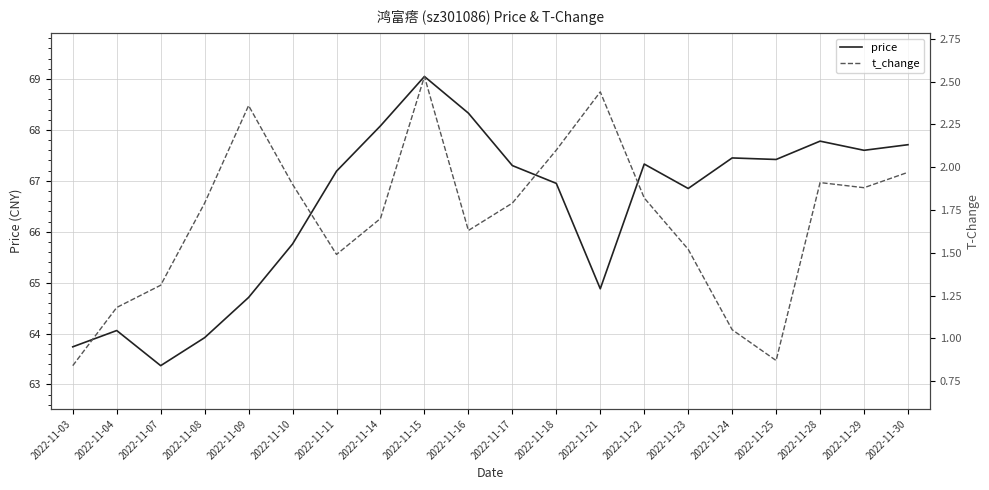

Reading left to right, extract all data points from this chart.

price: 63.7	64.1	63.4	63.9	64.7	65.8	67.2	68.1	69.0	68.3	67.3	67.0	64.9	67.3	66.8	67.5	67.4	67.8	67.6	67.7
t_change: 0.8	1.2	1.3	1.8	2.4	1.9	1.5	1.7	2.5	1.6	1.8	2.1	2.4	1.8	1.5	1.1	0.9	1.9	1.9	2.0